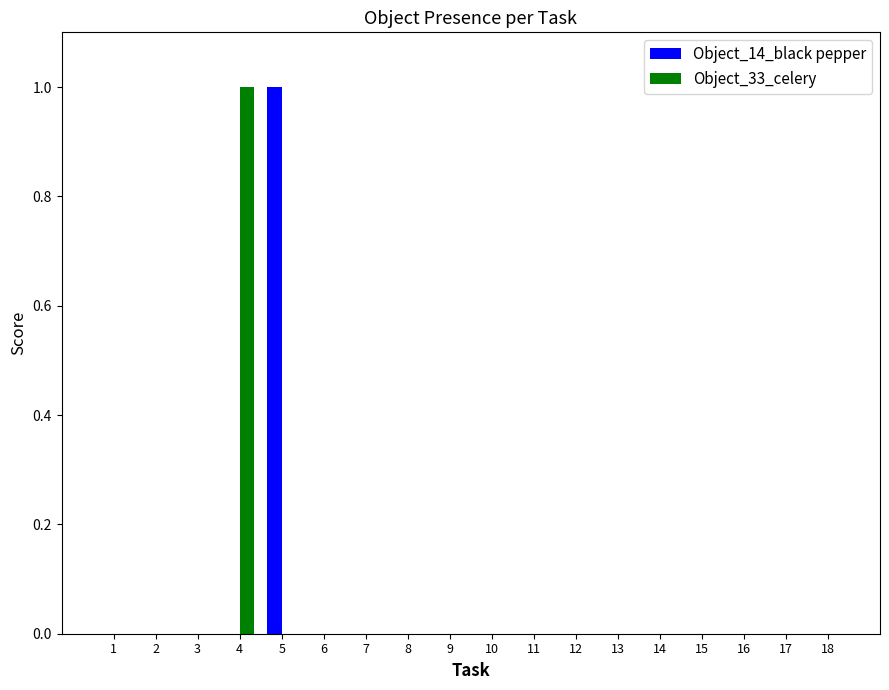

The value of Object_33_celery at 18 is 1. True or false?

False